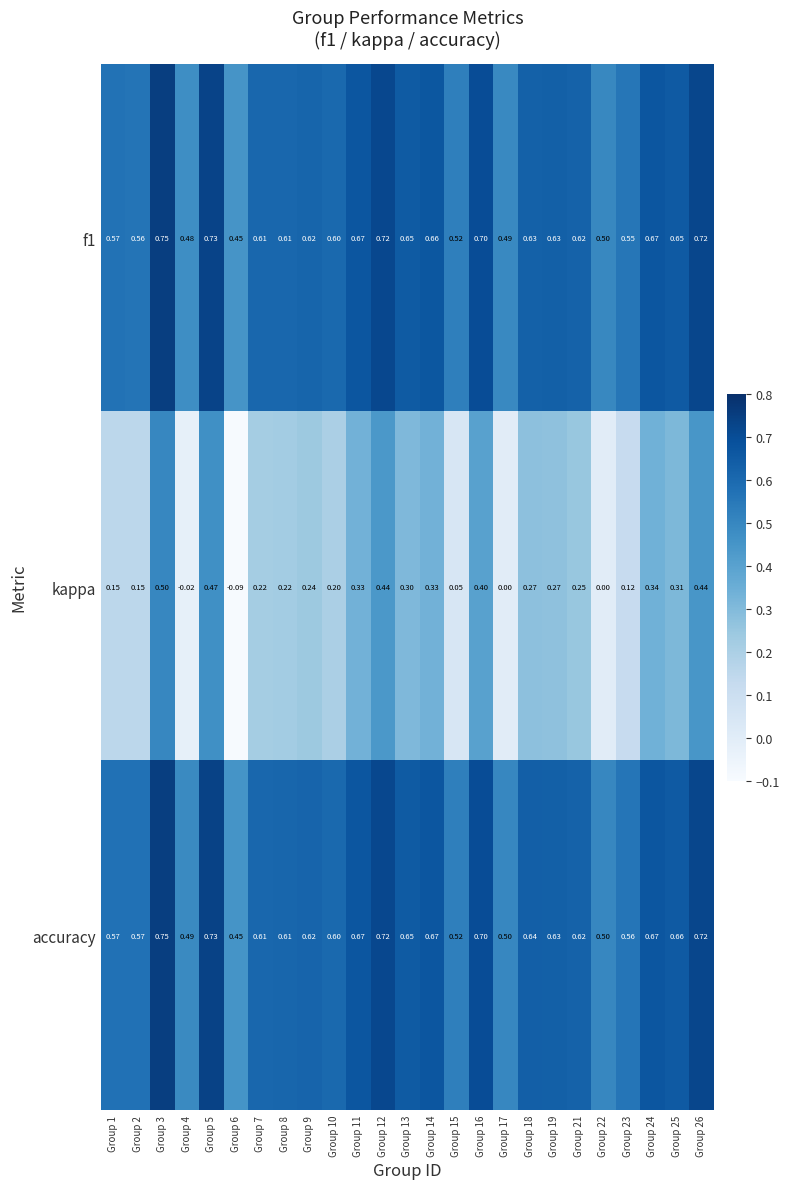

Which series has the largest total across all categories?

accuracy